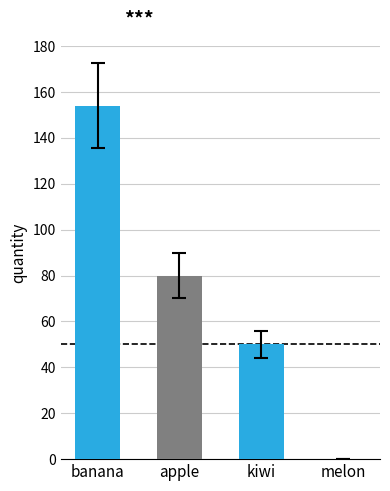

Reading right to left, list all the values displayed in this chart.

0	50	80	154